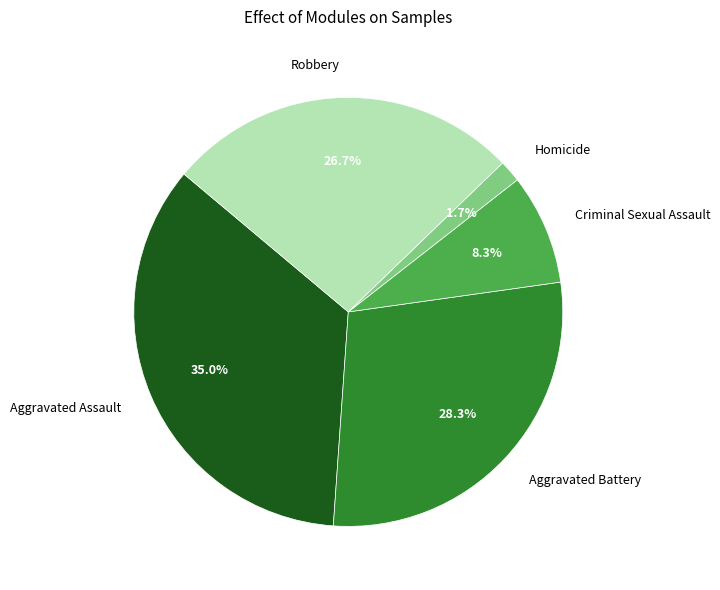

How many segments does this pie chart have?

5